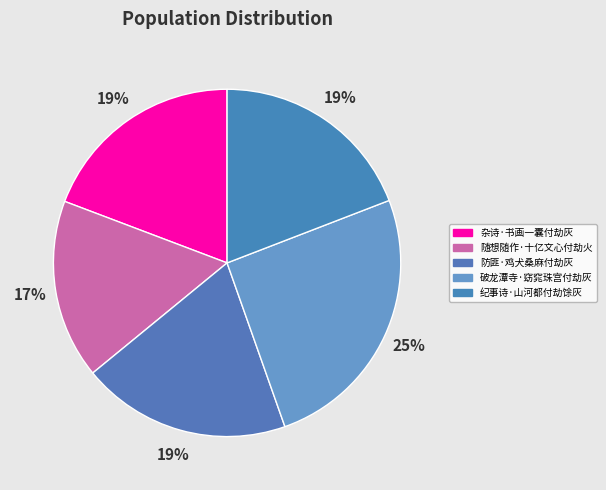

True or false: 随想随作·十亿文心付劫火 accounts for 17% of the total.

True